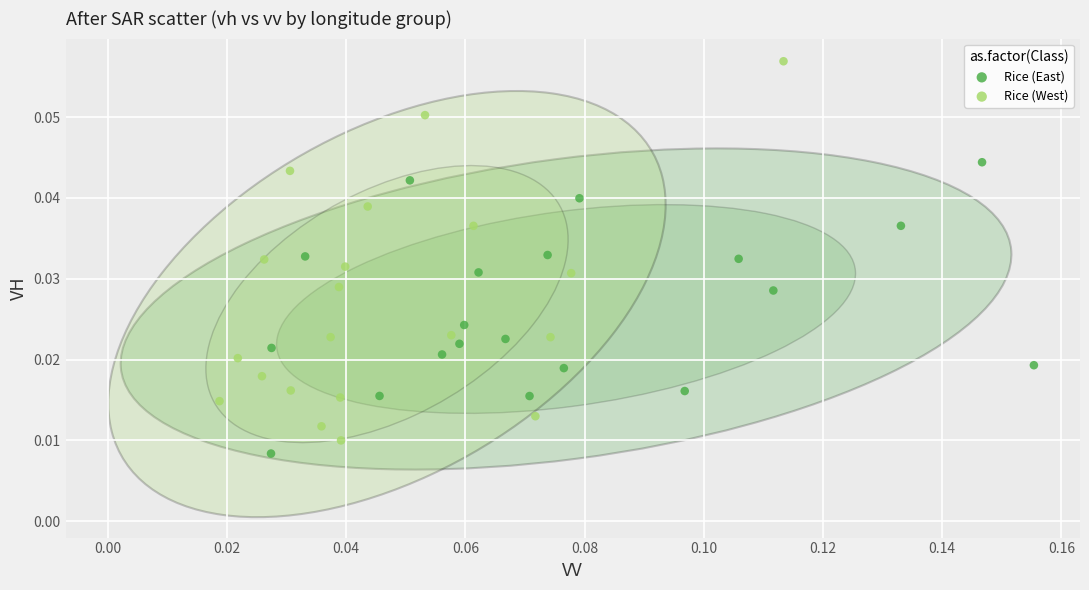

Which series contains the highest Y value?

Rice (West)